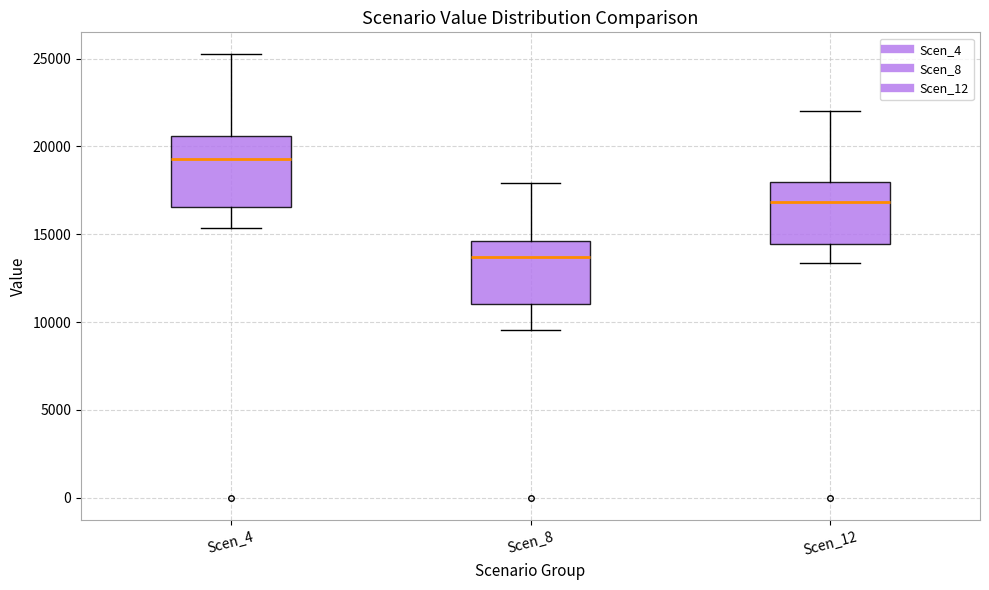

Where is the upper edge of the box for Scen_12 on the y-axis? The values are not printed on the chart, so give them approximately, as read against the axis.

18000